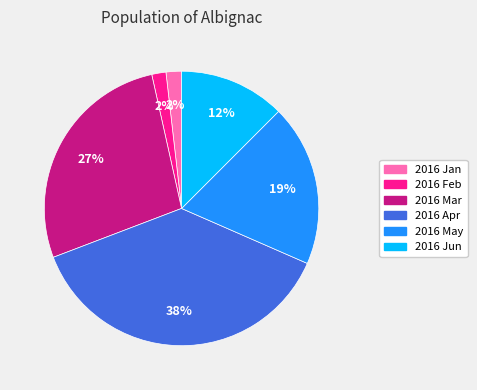

Is the sum of 2016 May and 2016 Apr greater than half?

Yes